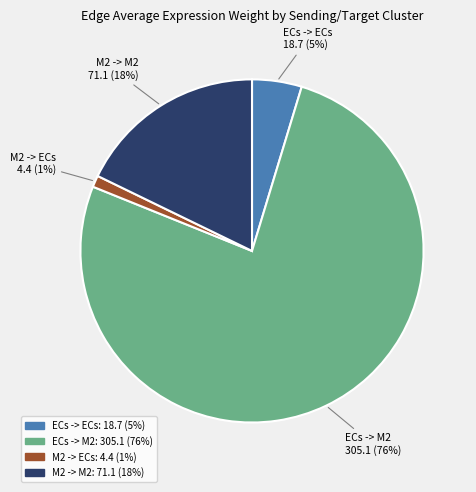

Count the number of slices in the pie.

4